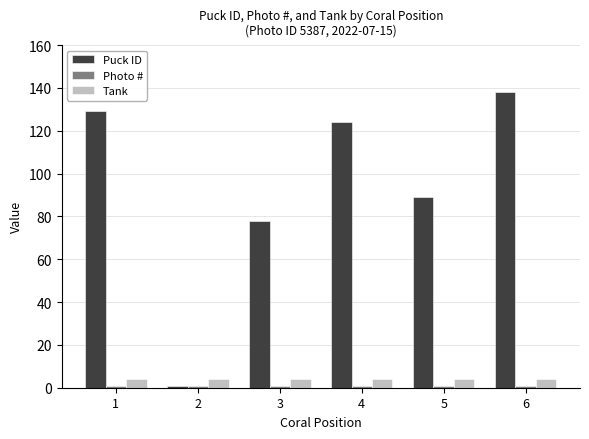

Rank the categories by Puck ID value from lowest to highest.

2, 3, 5, 4, 1, 6